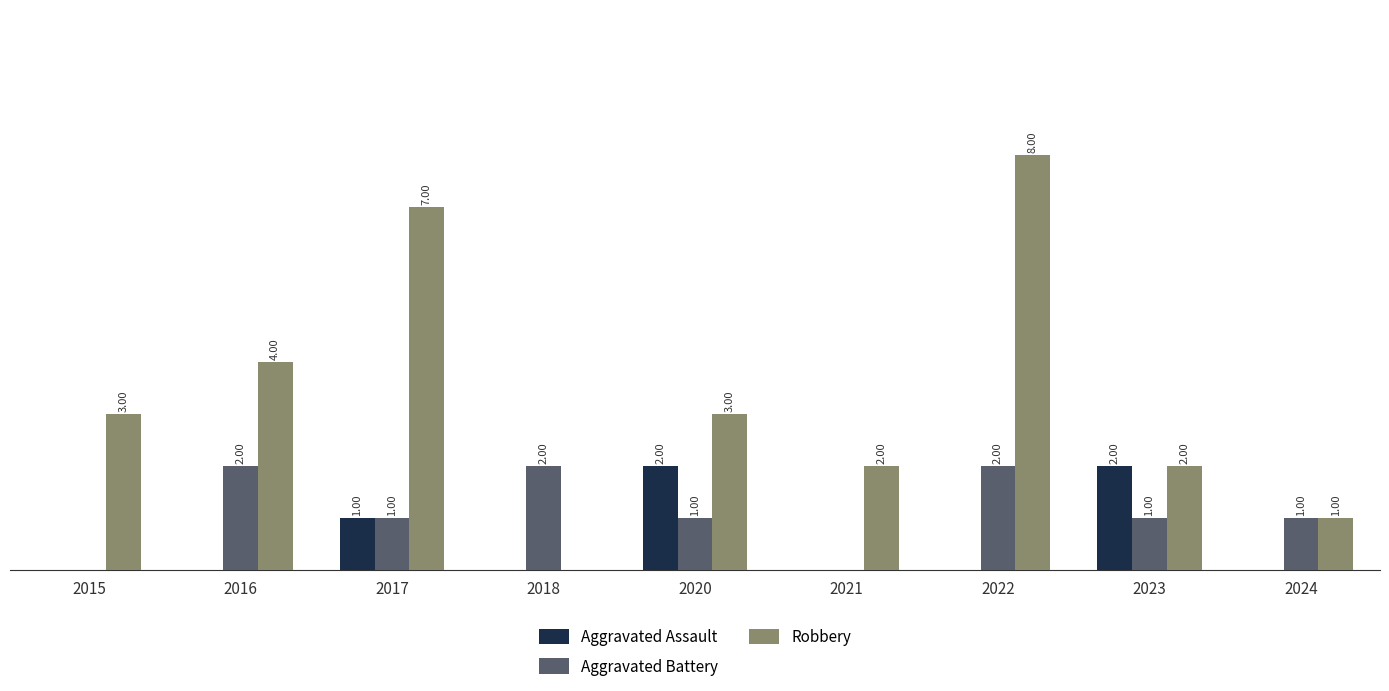

Between 2017 and 2024, which series saw the biggest shift?

Robbery